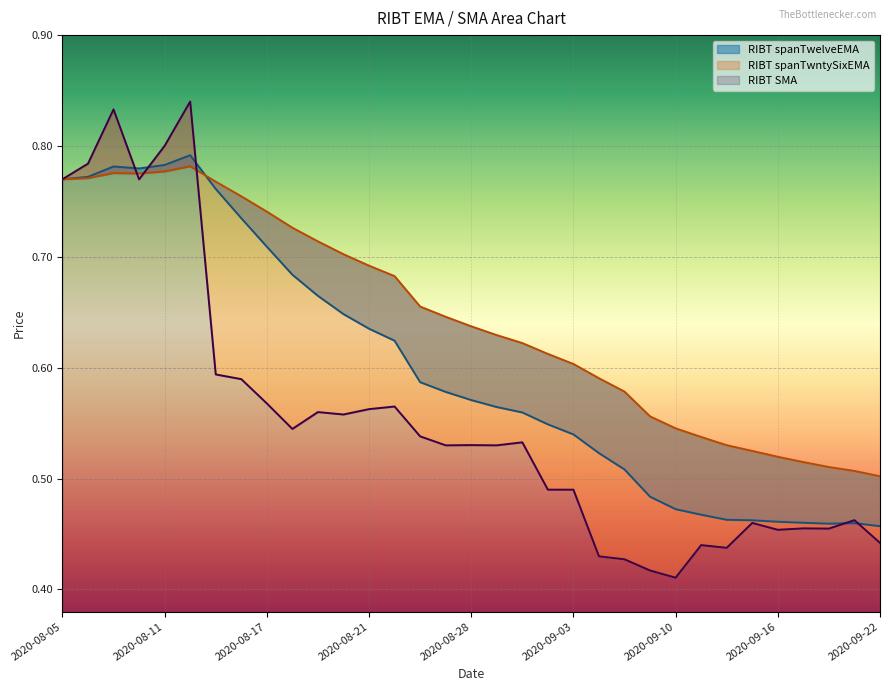

Rank the series at 2020-09-21 from highest to lowest value.

RIBT spanTwntySixEMA, RIBT SMA, RIBT spanTwelveEMA